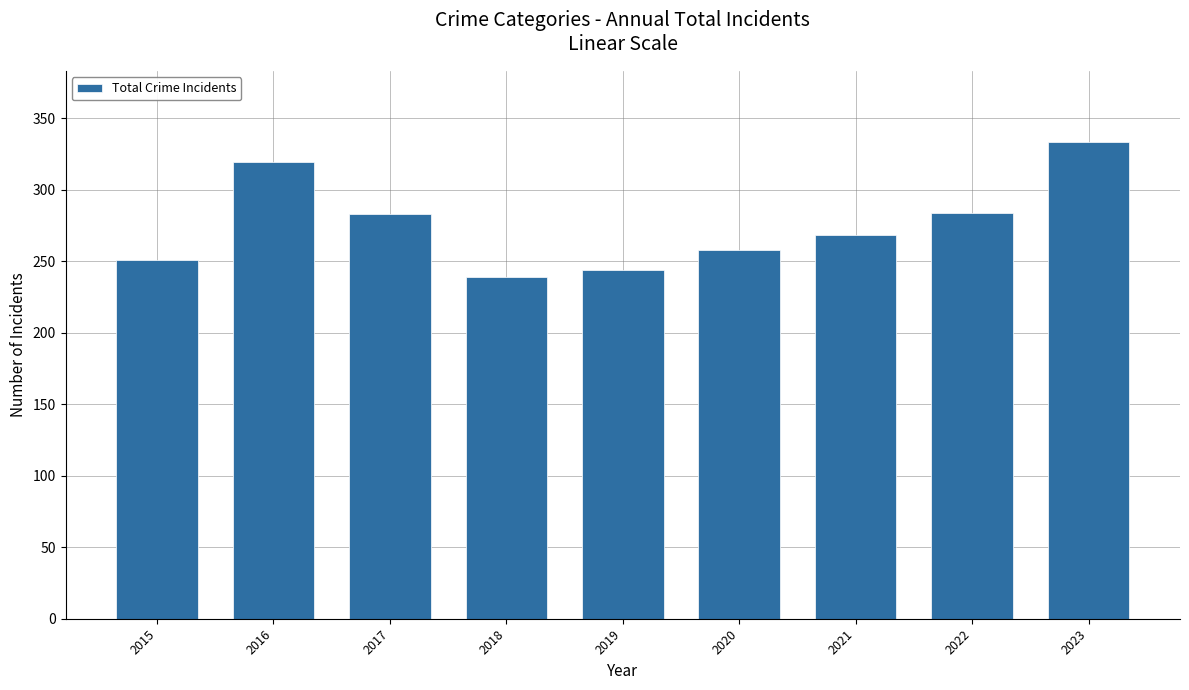

How many data points are less than 268?

4